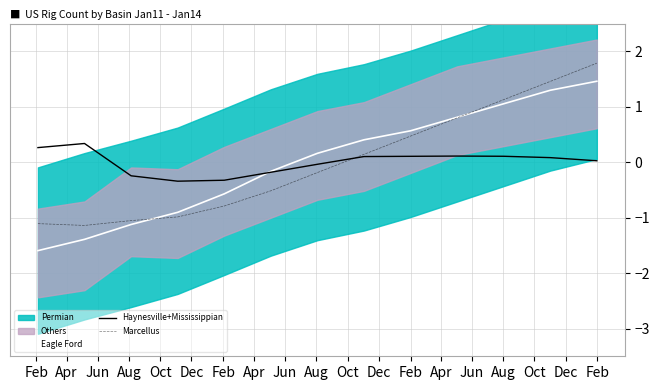

What is the highest value of the Marcellus series?

1.8